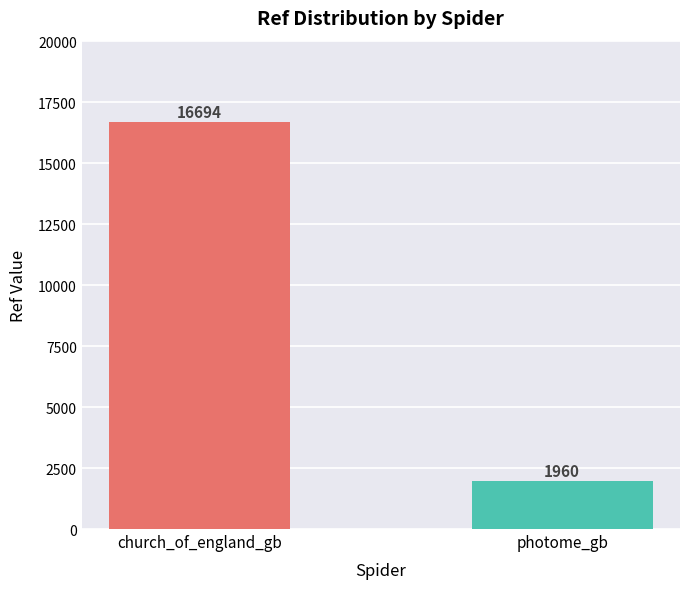

Is it true that the value at photome_gb is 1960?

True